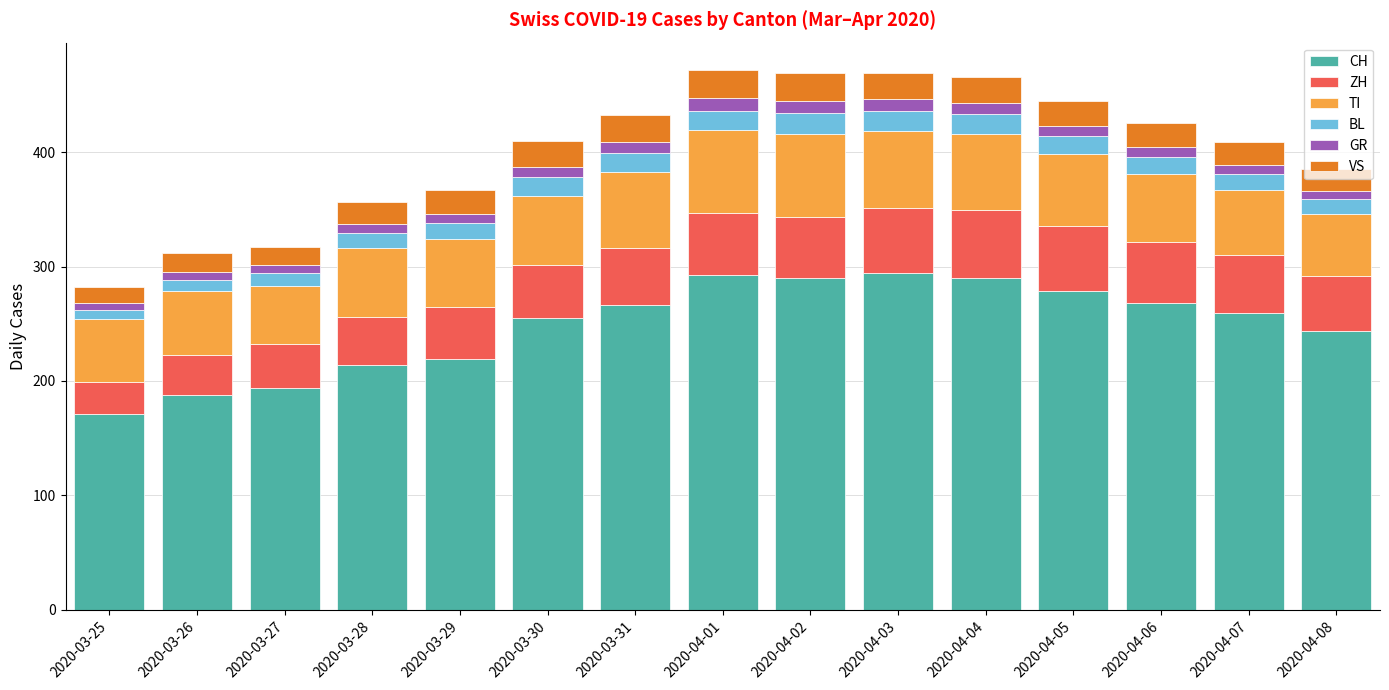

The value of CH at 2020-04-07 is 426. True or false?

False